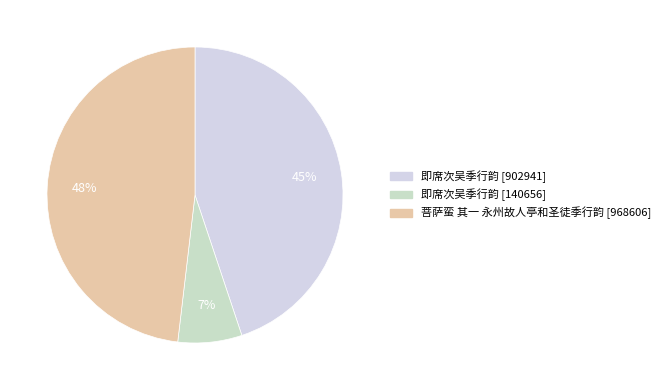

What is the largest slice in the pie chart?

菩萨蛮 其一 永州故人亭和圣徒季行韵